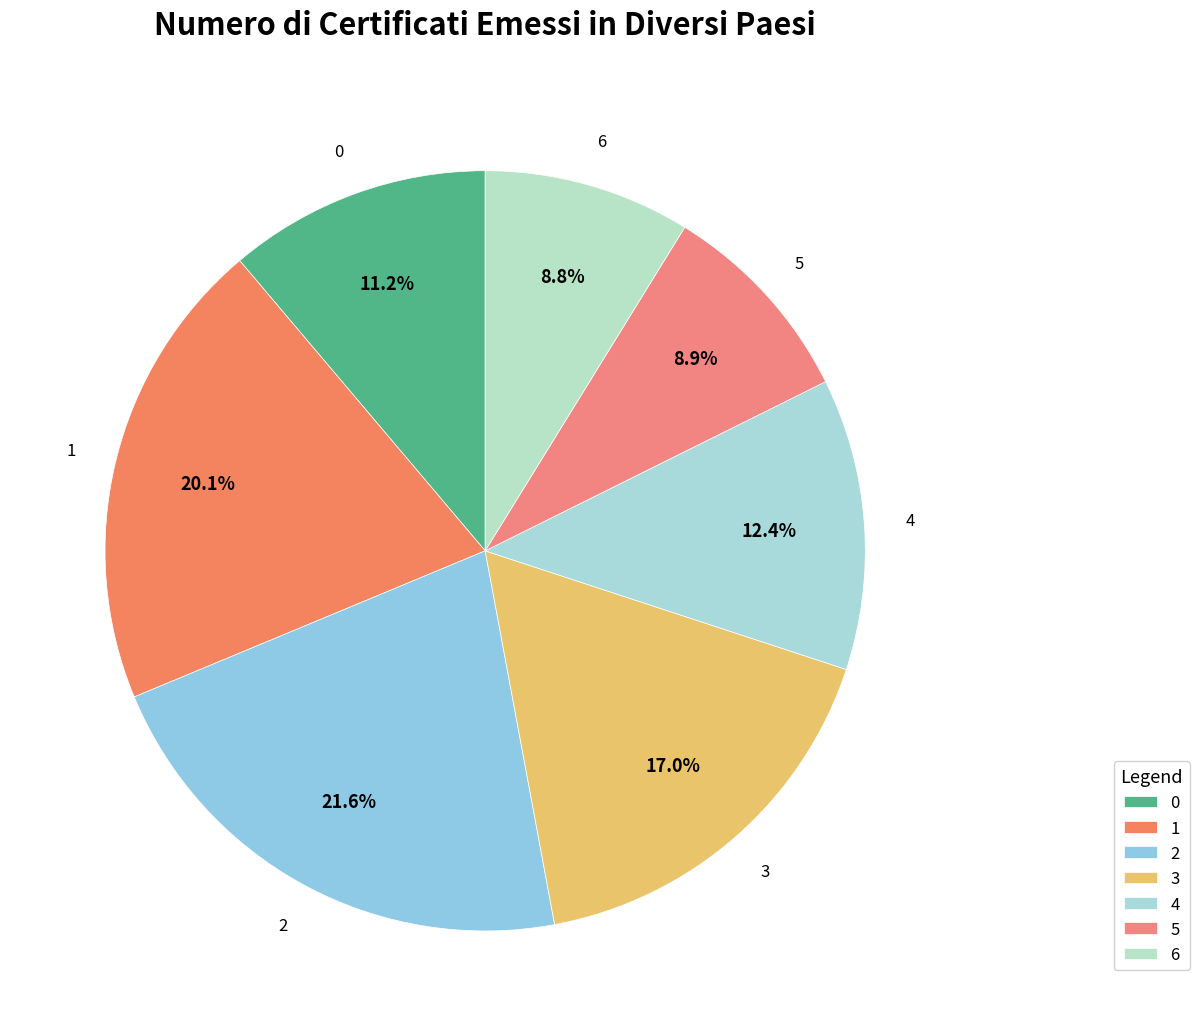

Between 3 and 4, which is larger?

3